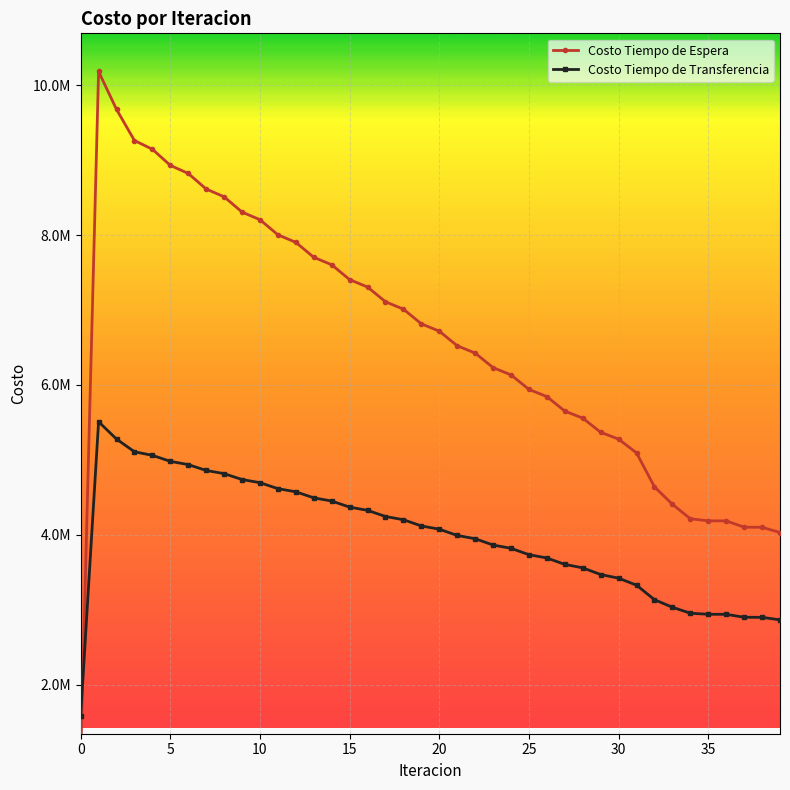

How many data points in Costo Tiempo de Transferencia are above 4073867?

20